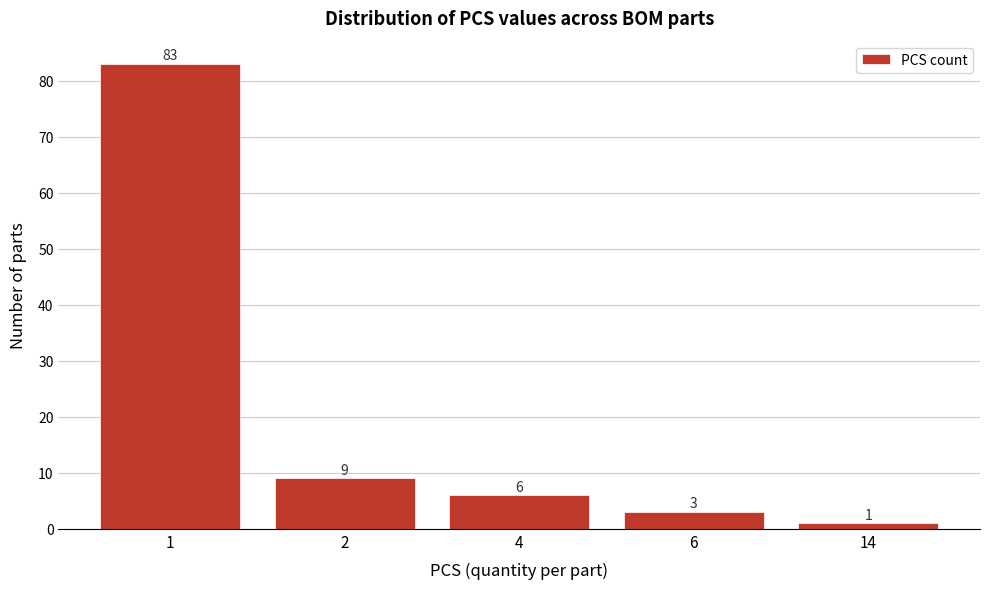

Reading right to left, list all the values displayed in this chart.

1	3	6	9	83